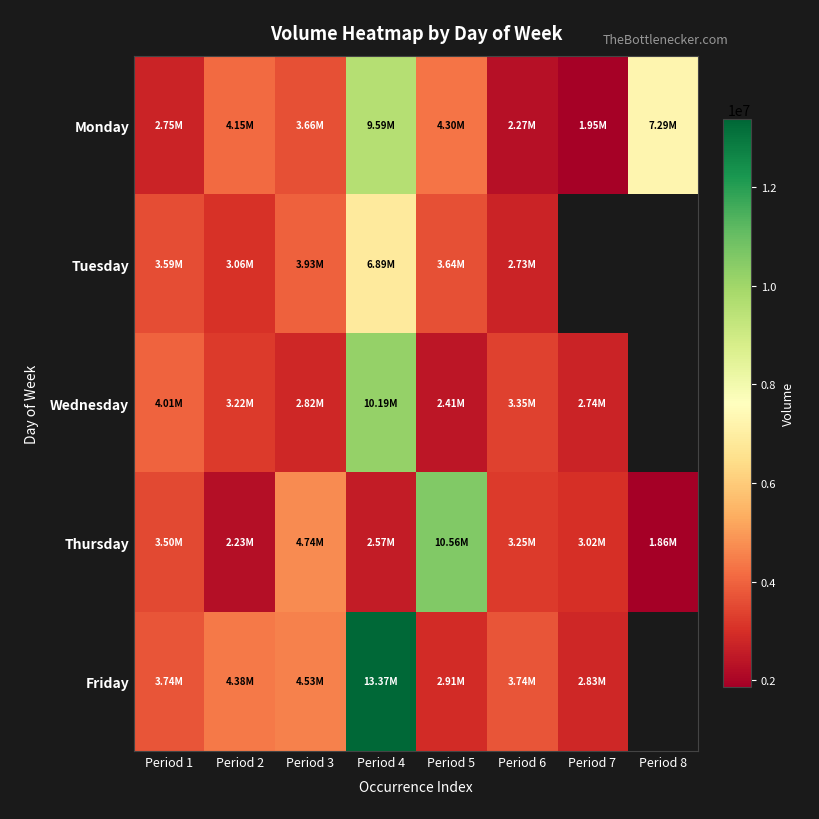

At which category is the sum across all series the highest?

Period 4